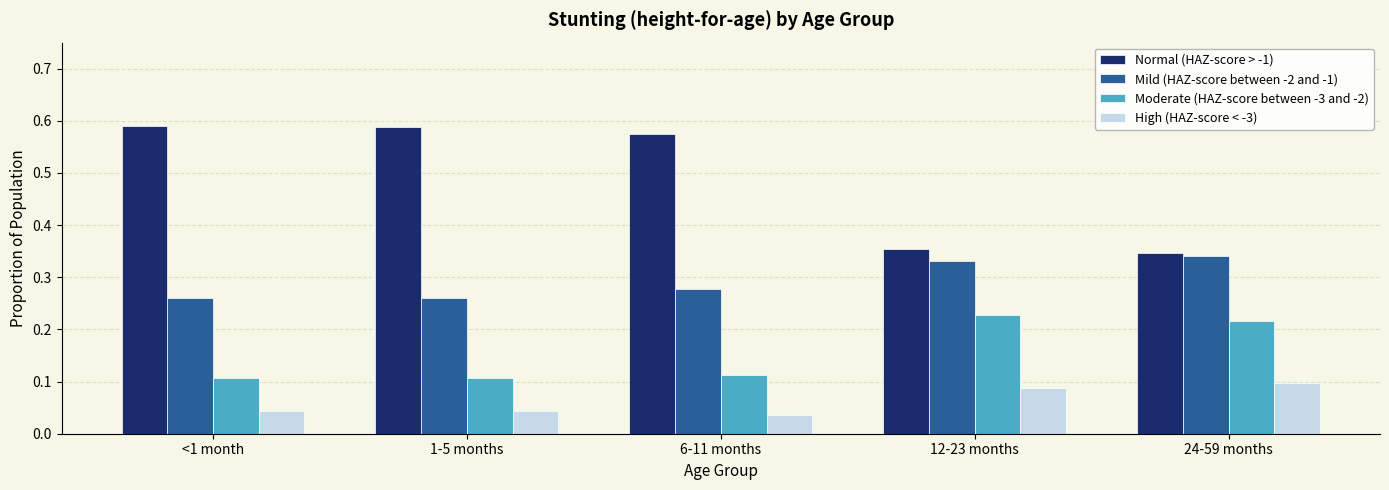

What position from the left is 24-59 months?

5